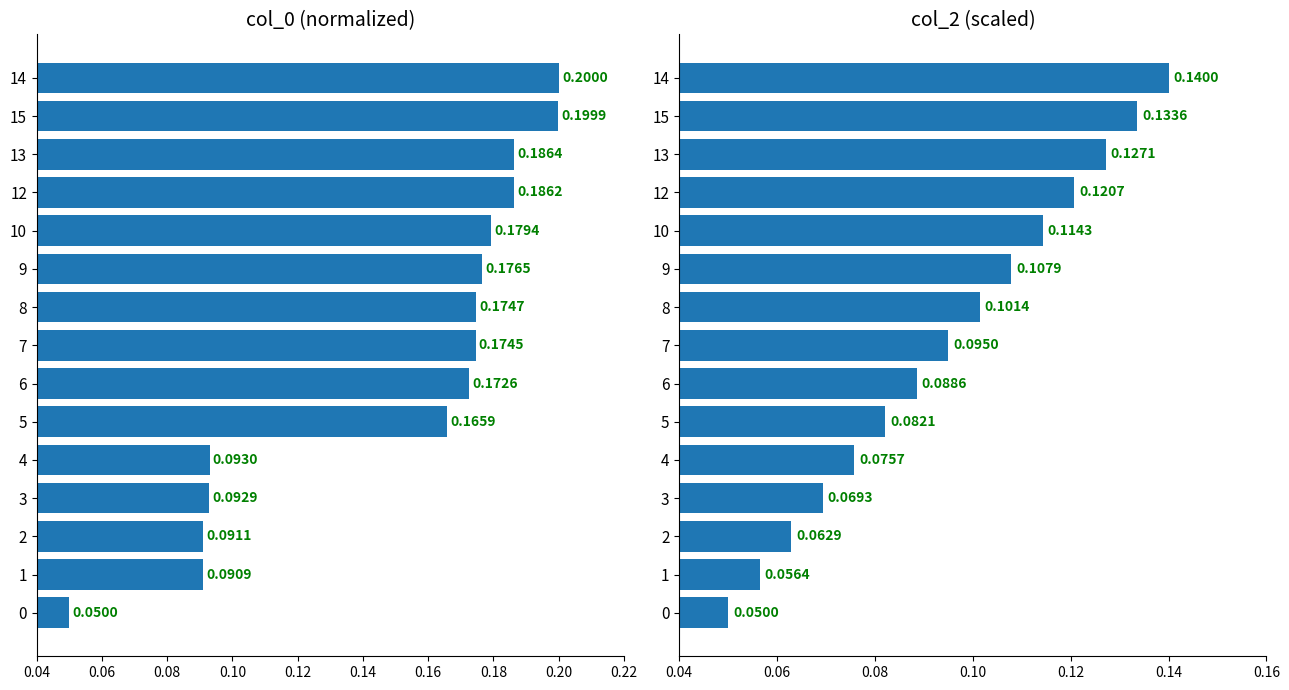

How many groups of bars are there?

15